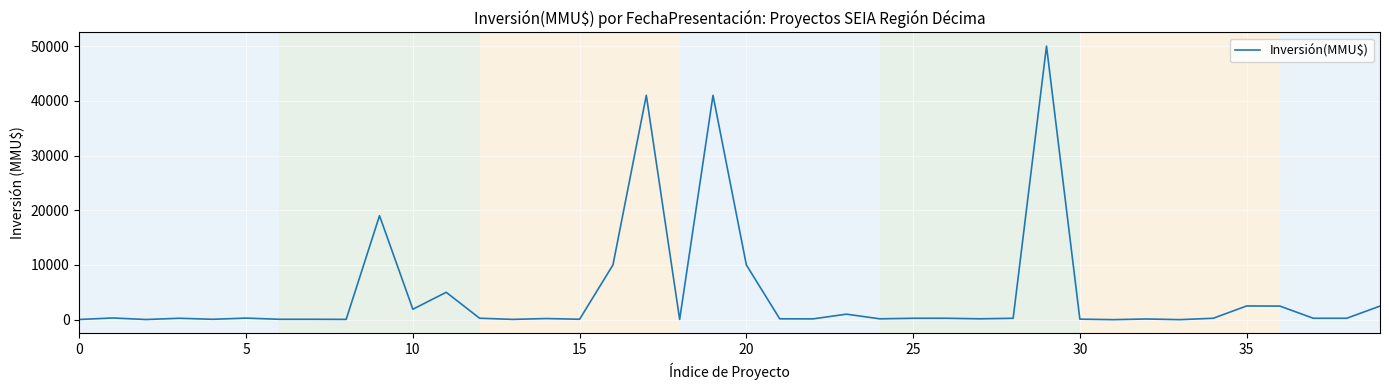

What is the difference between the maximum and minimum values?

50000